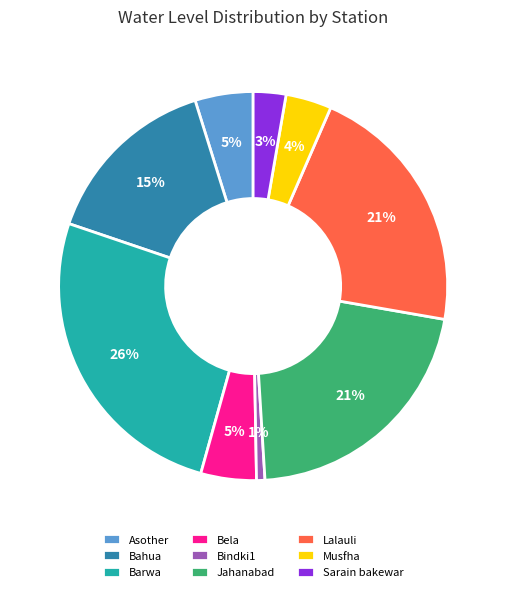

How many segments does this pie chart have?

9